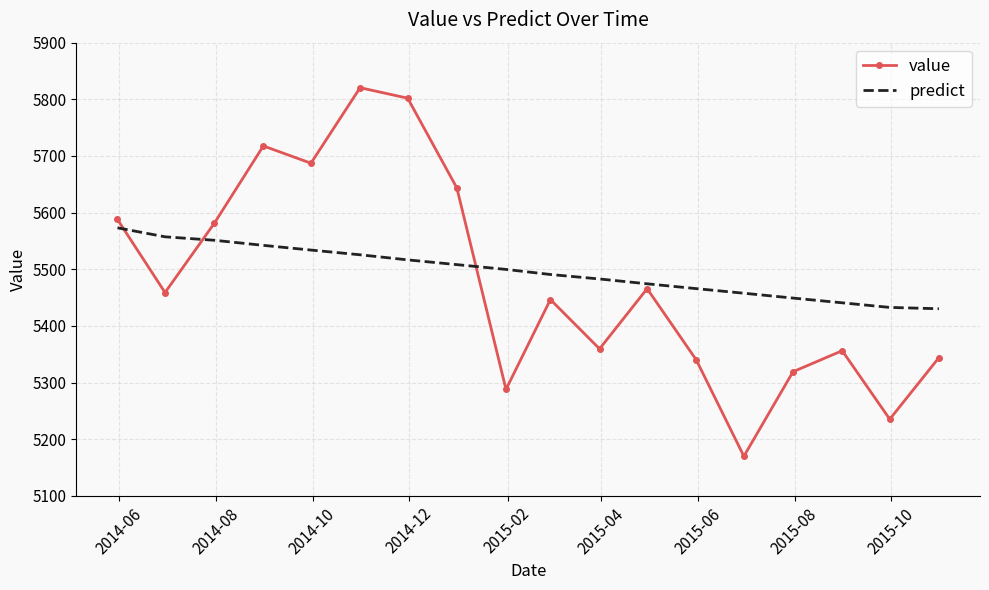

What is the maximum value for predict?

5573.2